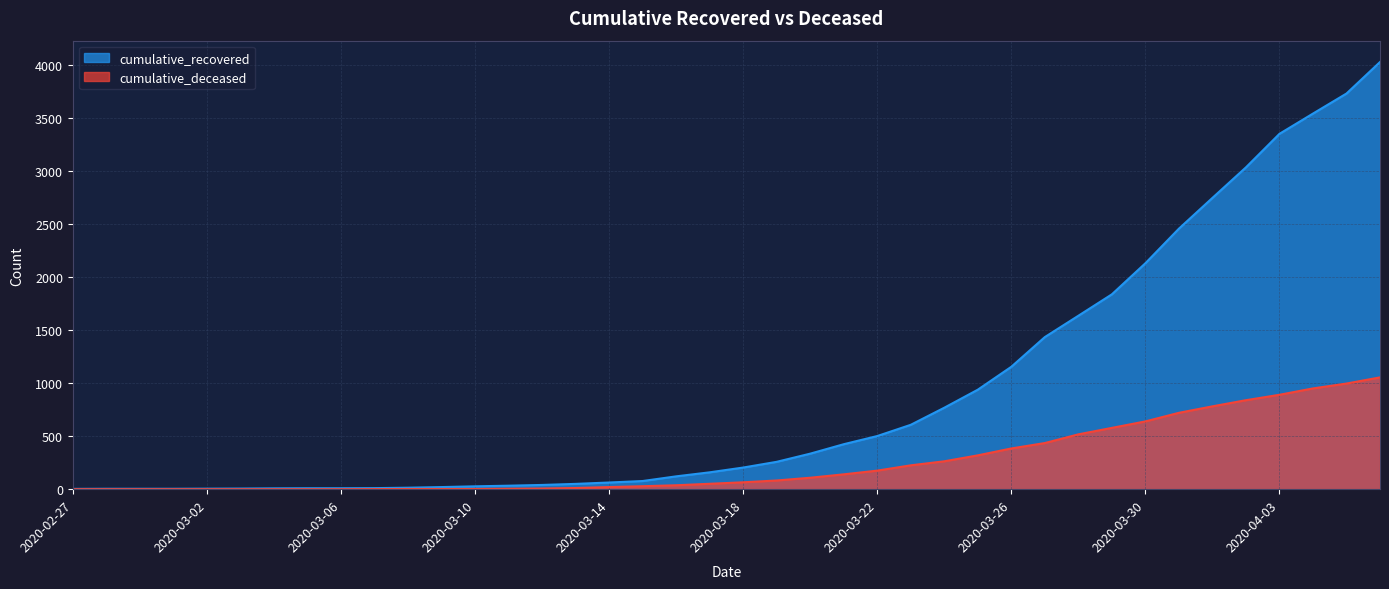

What is the sum of the cumulative_recovered values at 2020-03-05 and 2020-03-10?

36